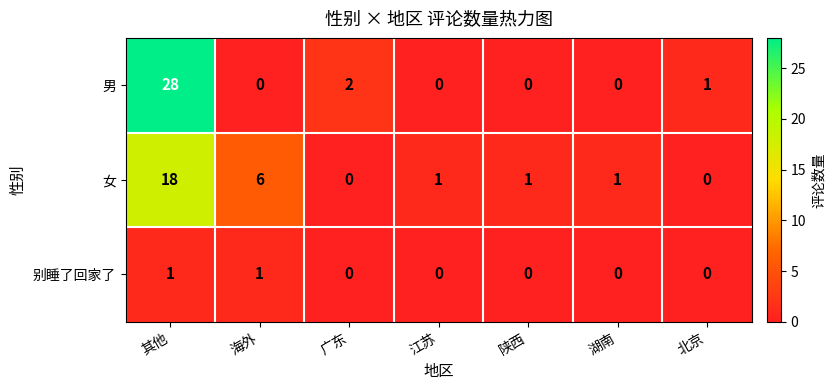

Reading left to right, what are all the values shown in this chart?

男: 28	0	2	0	0	0	1
女: 18	6	0	1	1	1	0
别睡了回家了: 1	1	0	0	0	0	0